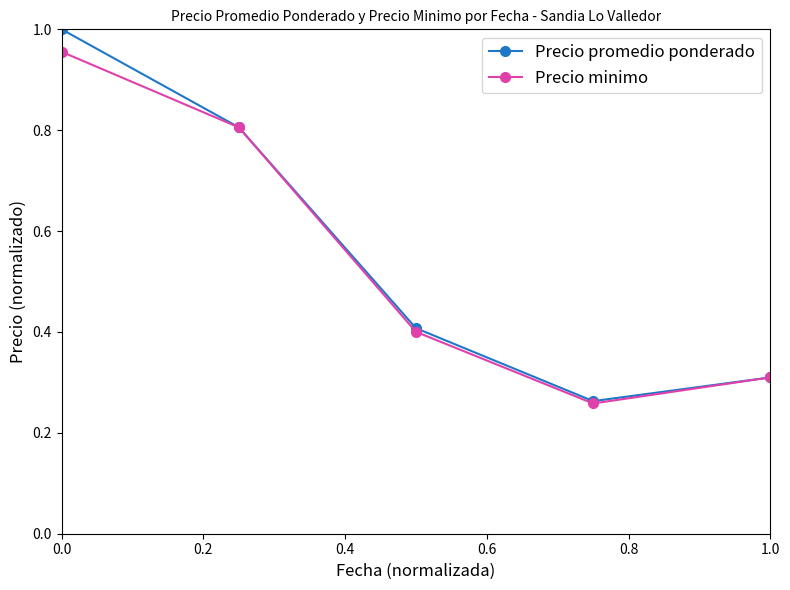

What is the value of the Precio promedio ponderado point at the 2nd from the left?

0.8